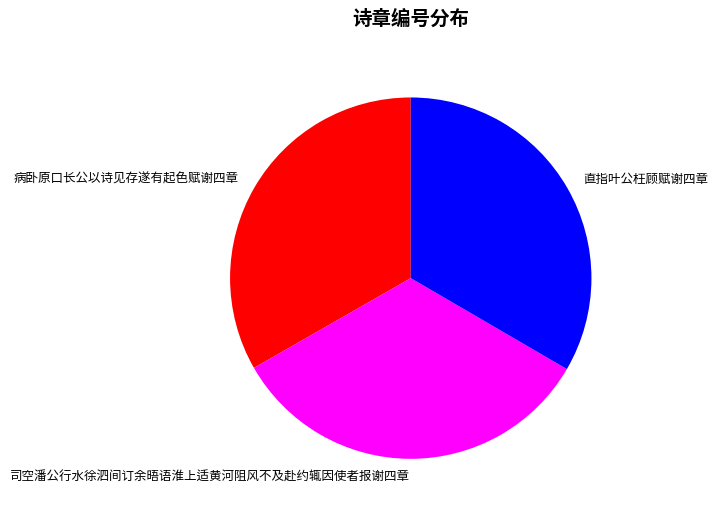

Is 直指叶公枉顾赋谢四章 the majority of the pie?

No